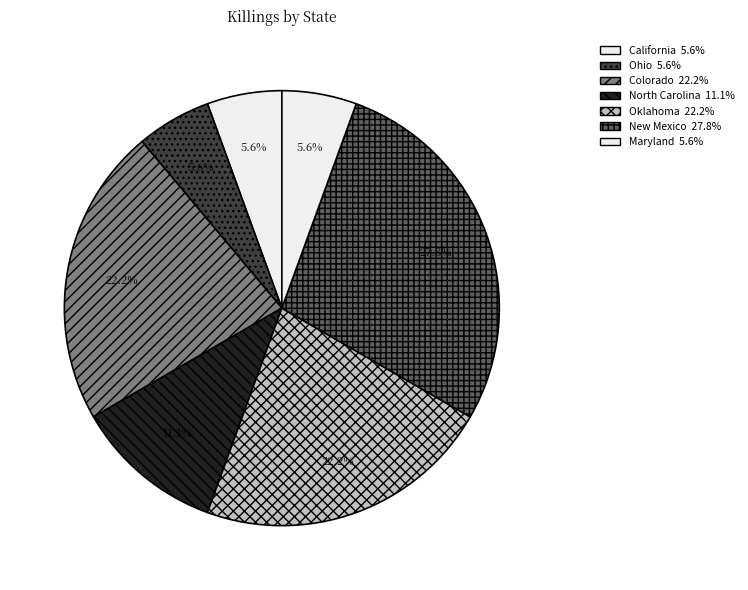

Which slice is the largest?

New Mexico